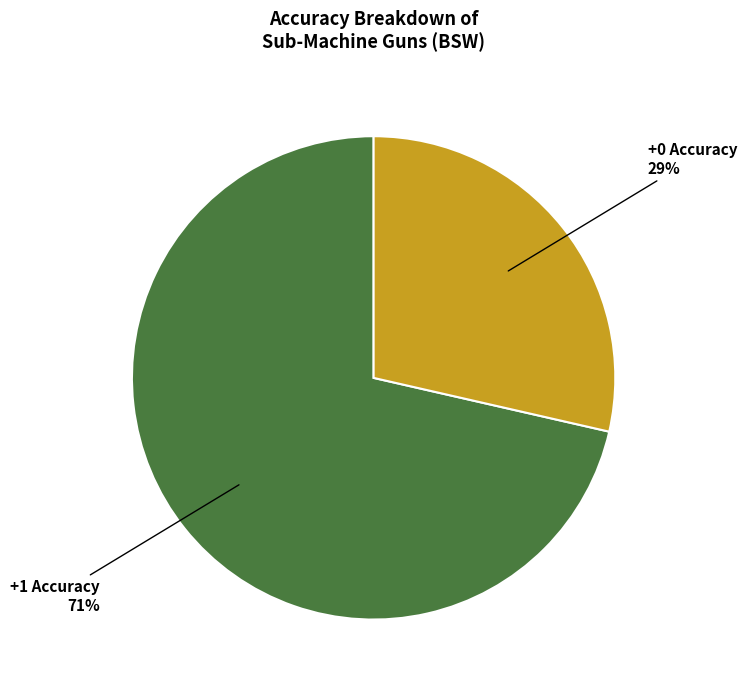

Count the number of slices in the pie.

2